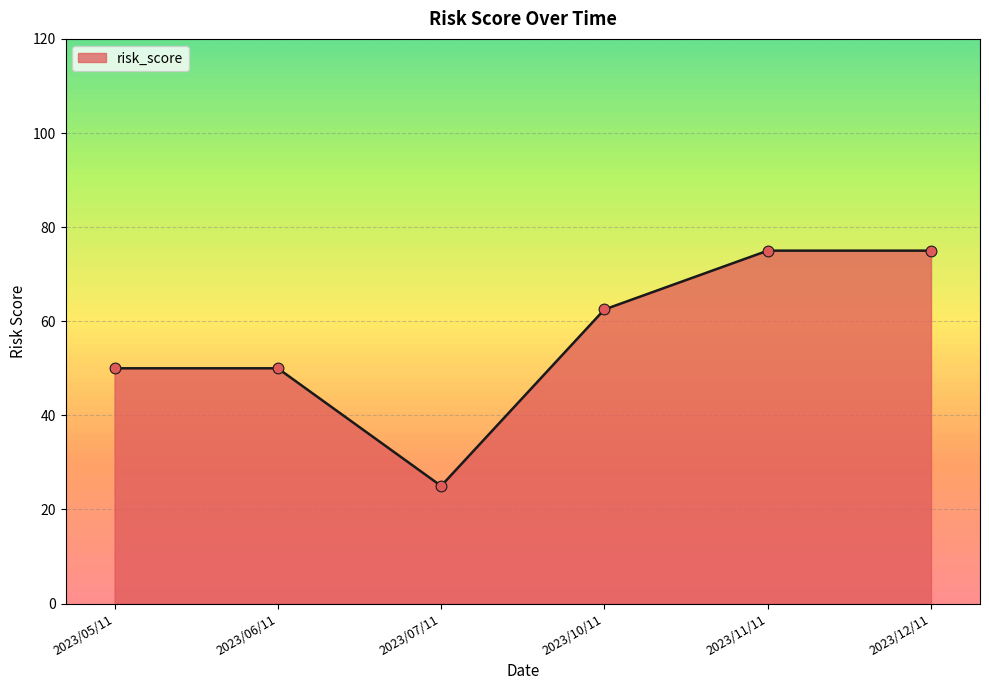

Which has a higher value, 2023/11/11 or 2023/10/11?

2023/11/11